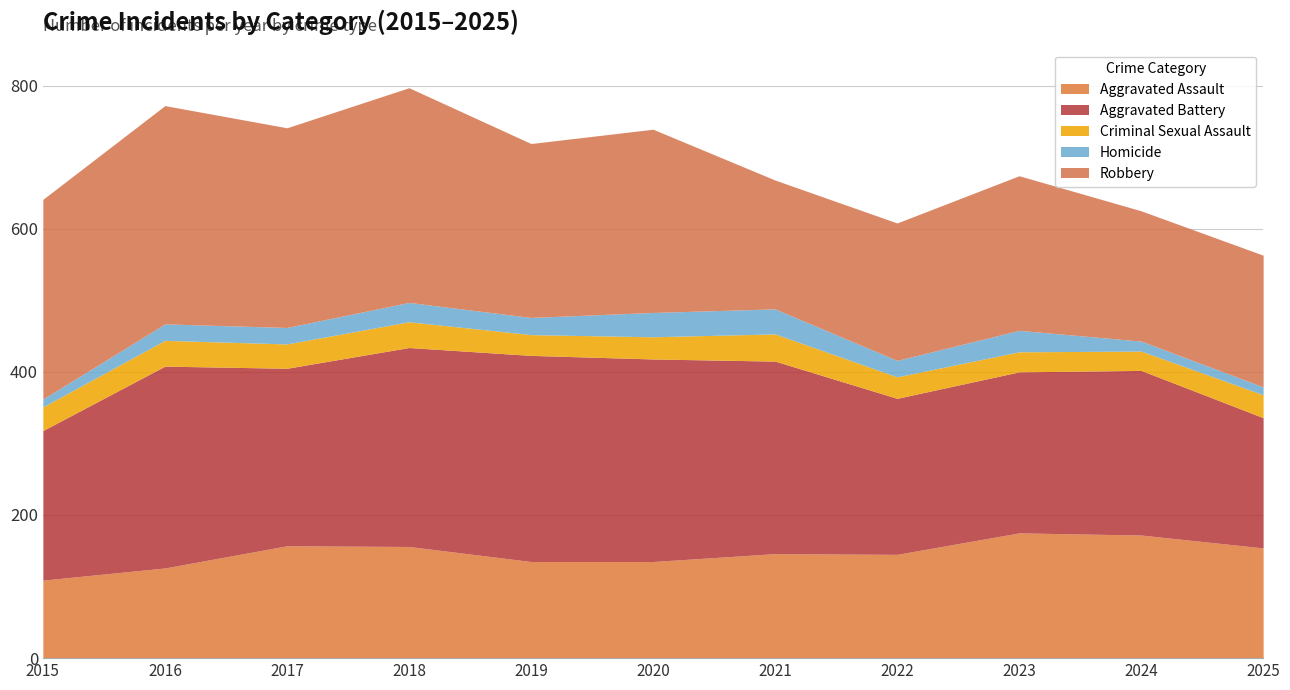

What is the minimum value shown in the chart?

11